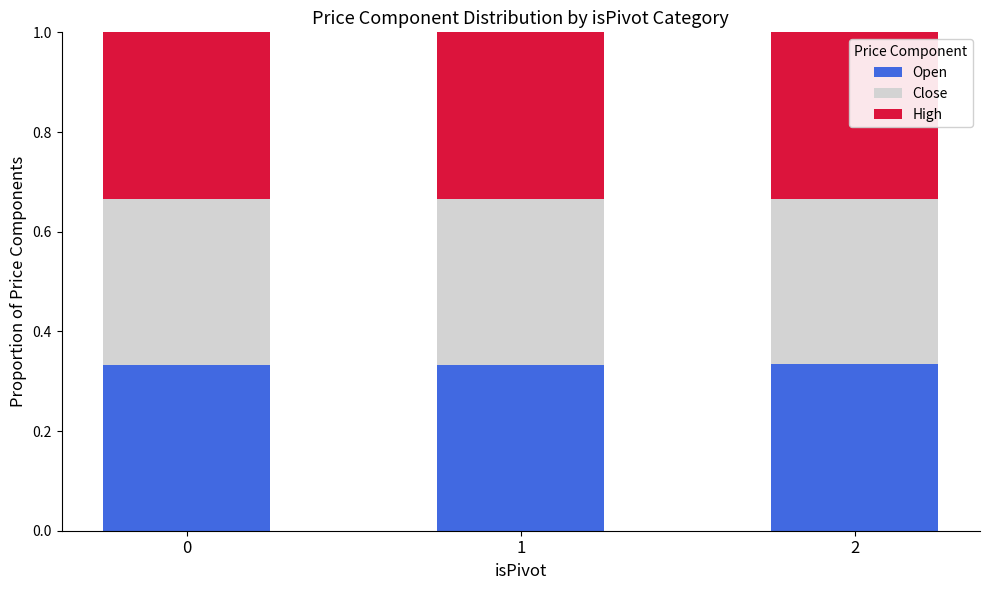

What is the total value across all series at 1?

1.0